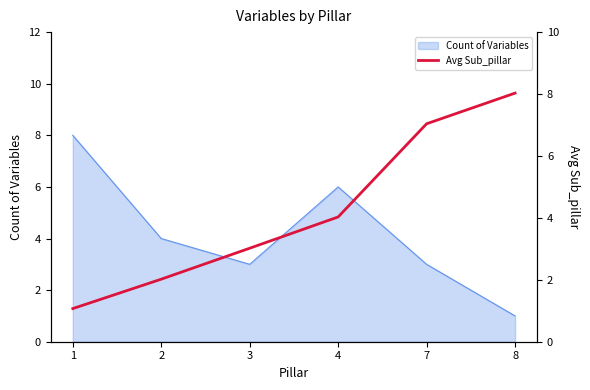

Reading left to right, extract all data points from this chart.

1=1.1	2=2.0	3=3.0	4=4.0	7=7.0	8=8.0